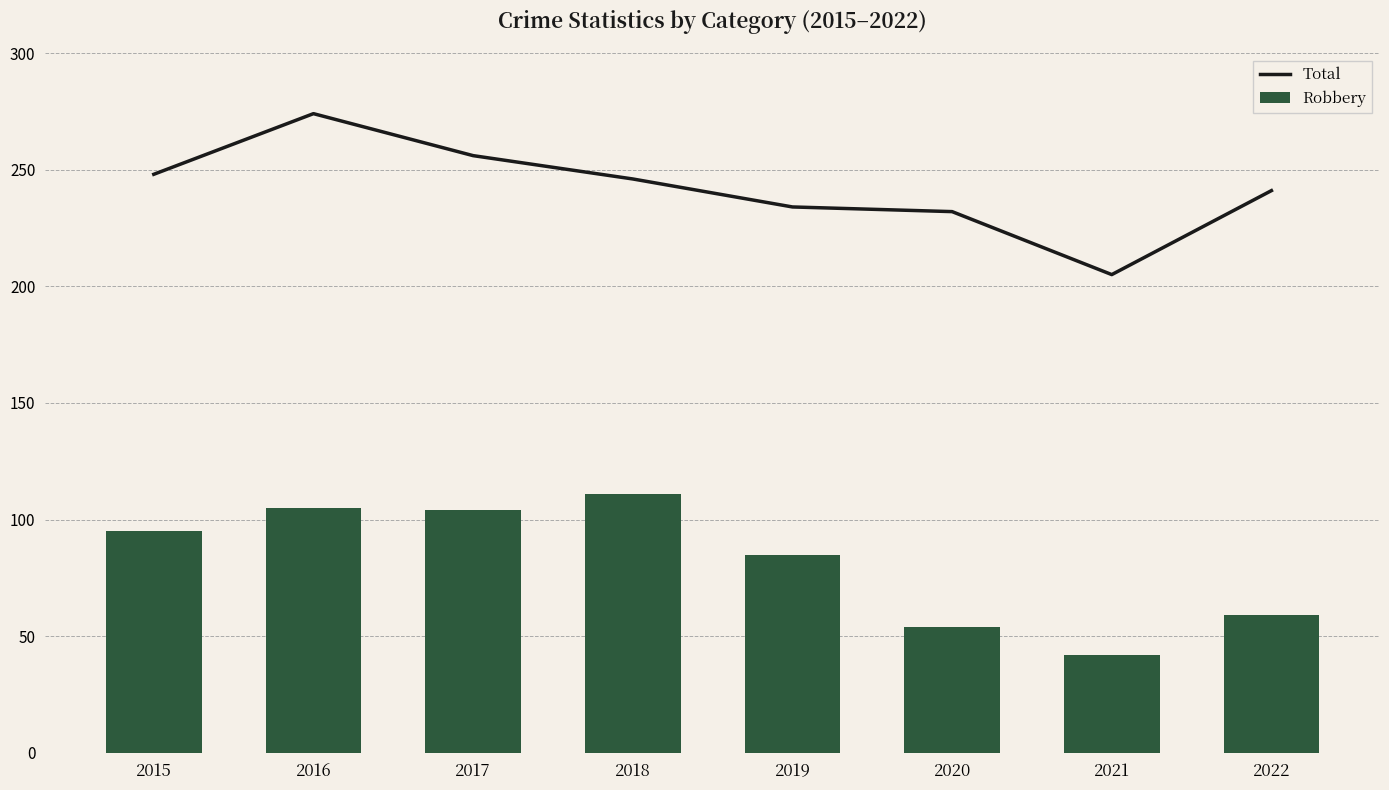

Rank the series at 2021 from lowest to highest value.

Robbery, Total